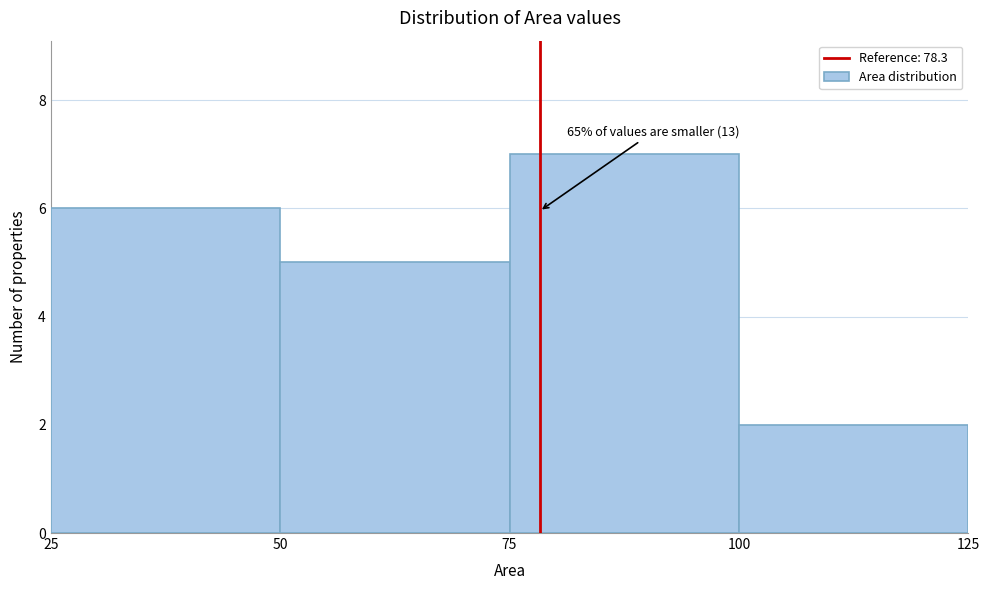

Over which range of the x-axis is the bar tallest?

75 to 100